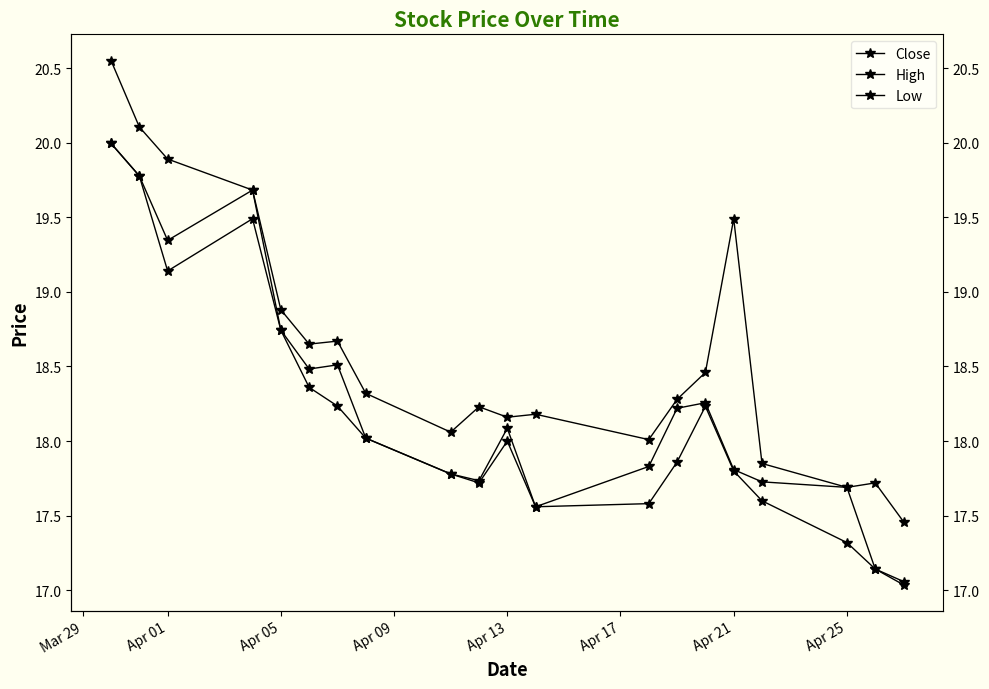

What are all the series names shown in the legend?

Close, High, Low